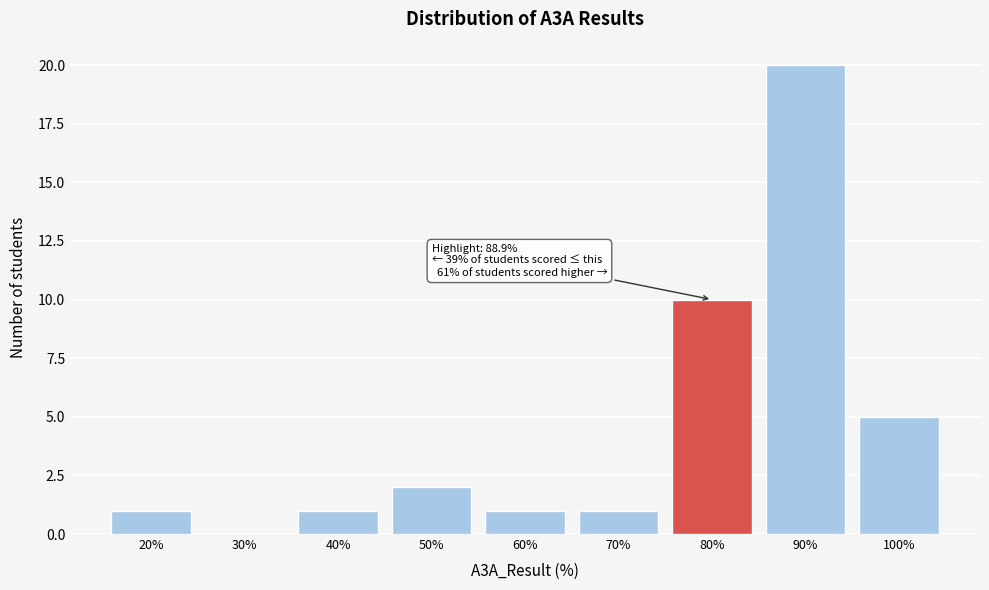

Reading right to left, list all the values displayed in this chart.

100%=5	90%=20	80%=10	70%=1	60%=1	50%=2	40%=1	30%=0	20%=1